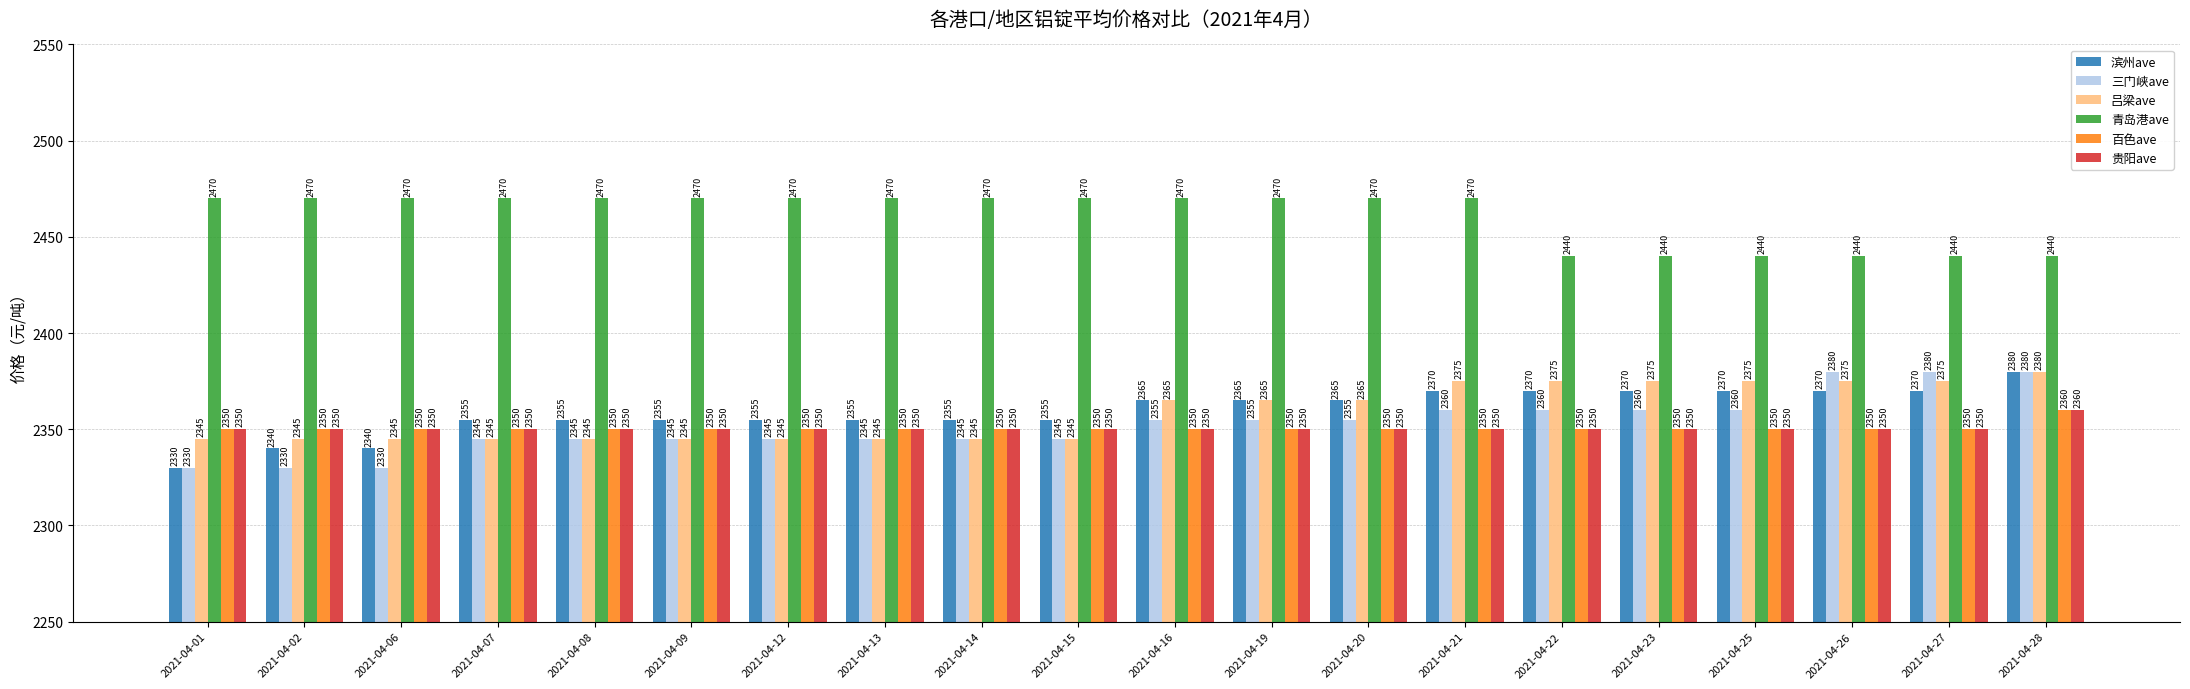

At how many categories does at least one series exceed 2435?

20